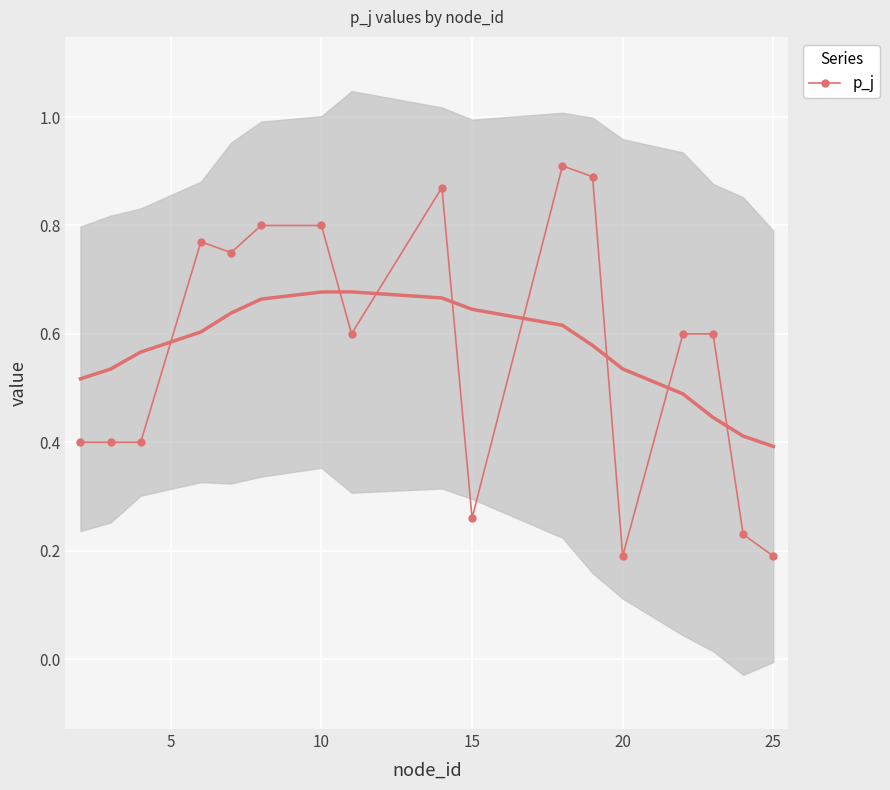

True or false: p_j has more than 1 interior local peaks.

True